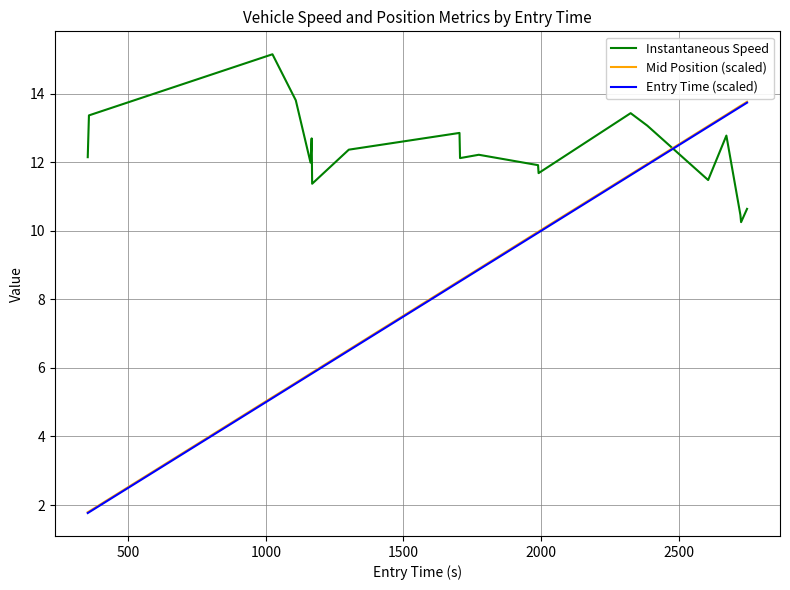

Which series has the widest spread of values?

Mid Position (scaled)